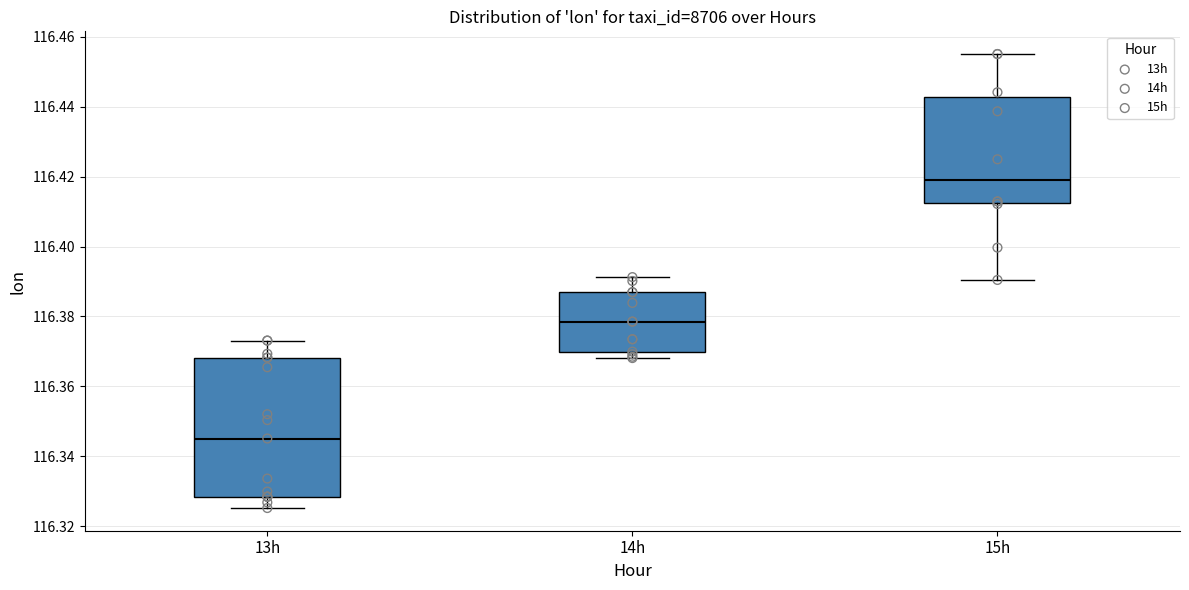

Reading left to right, transcribe this box plot: for each box, give where its median line is, the range the box spans, and where its two whiskers end, as read against the y-axis. The values are not printed on the chart, so give them approximately, as read against the axis.

13h: median 116.346, box 116.328 to 116.368, whiskers 116.326 to 116.374
14h: median 116.378, box 116.370 to 116.386, whiskers 116.368 to 116.392
15h: median 116.418, box 116.412 to 116.442, whiskers 116.390 to 116.456